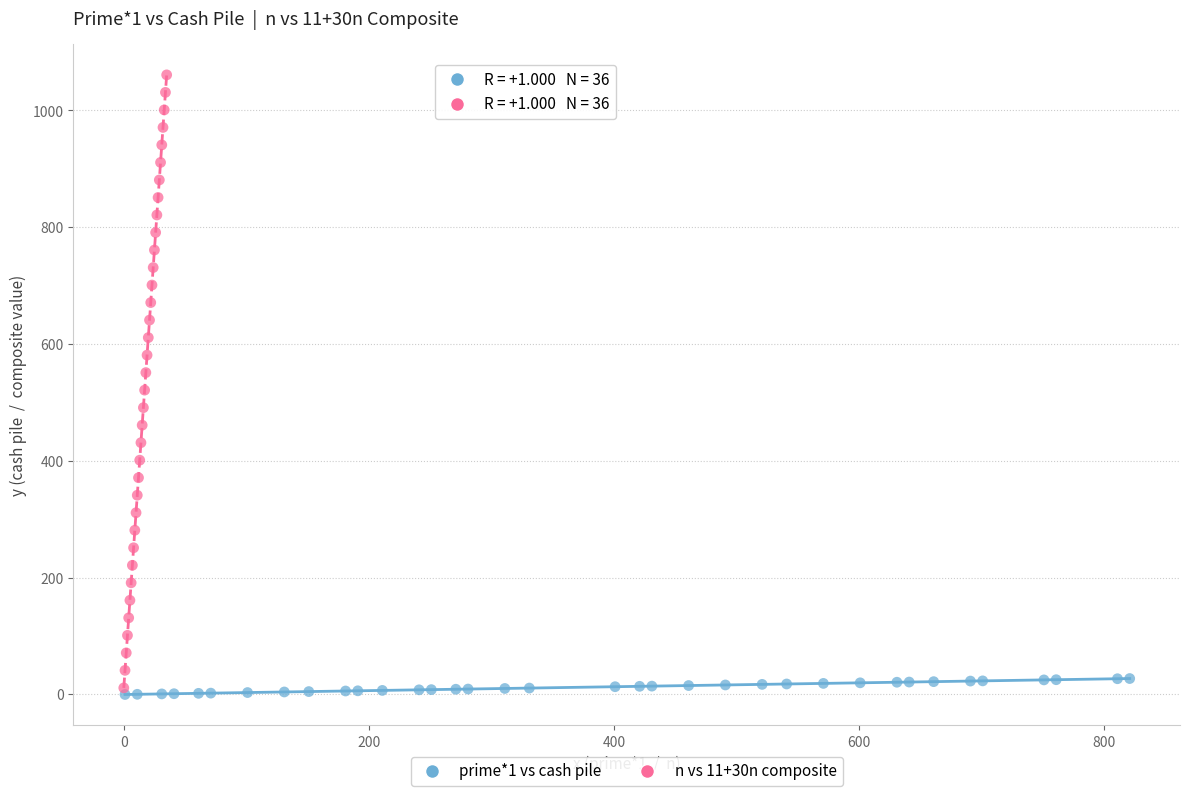

Which series reaches the maximum Y coordinate?

n vs 11+30n composite